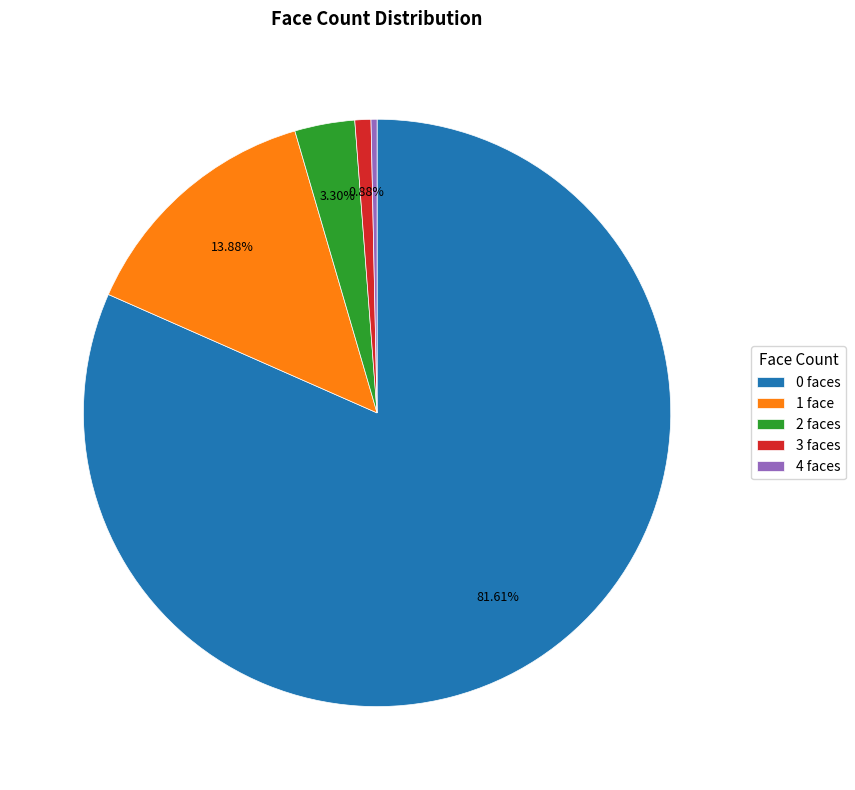

To the nearest percent, what portion does 1 represent?

14%